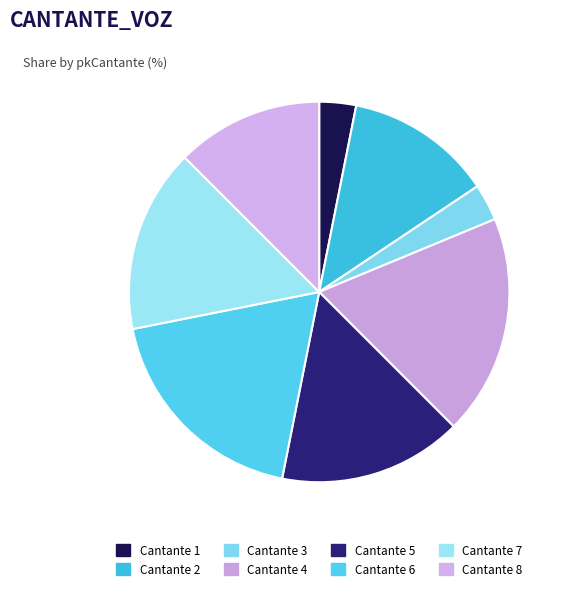

Which has a higher value, Cantante 3 or Cantante 8?

Cantante 8